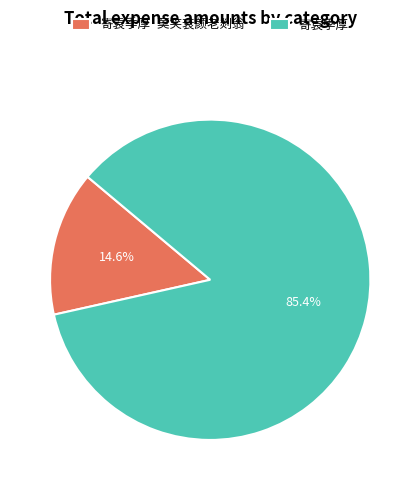

Which has a higher value, 寄袁季厚·莫笑衰颜老剡翁 or 寄袁季厚?

寄袁季厚